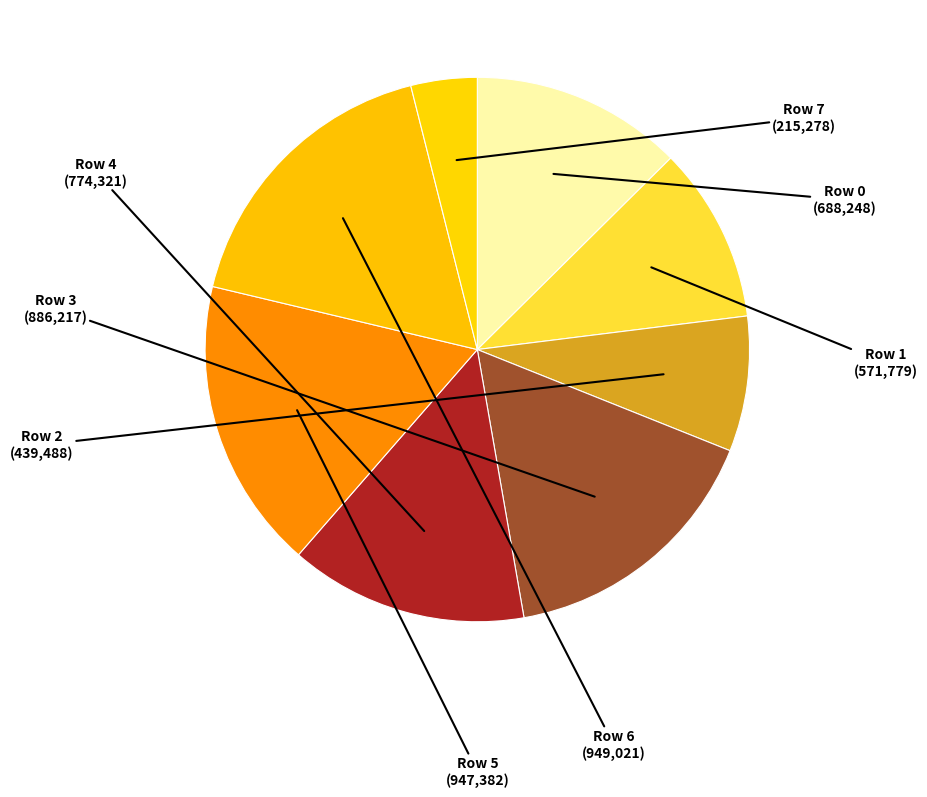

What is the ratio of the value at Row 2 to the value at Row 3?

0.5